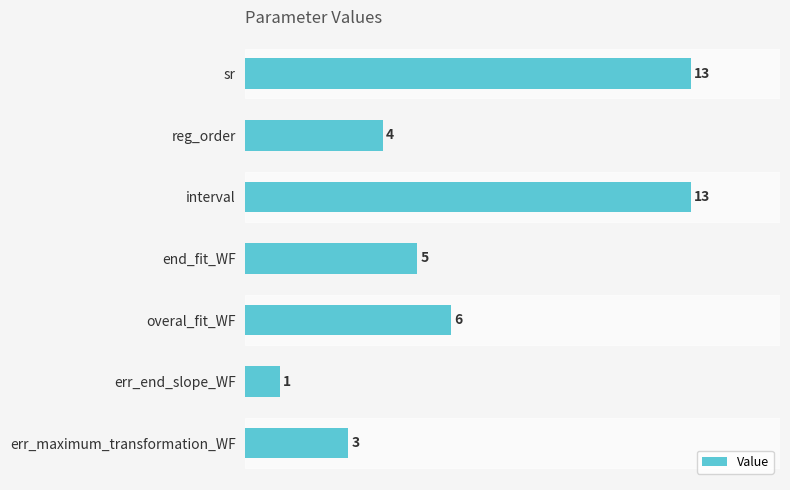

The value at err_maximum_transformation_WF is 3. True or false?

True